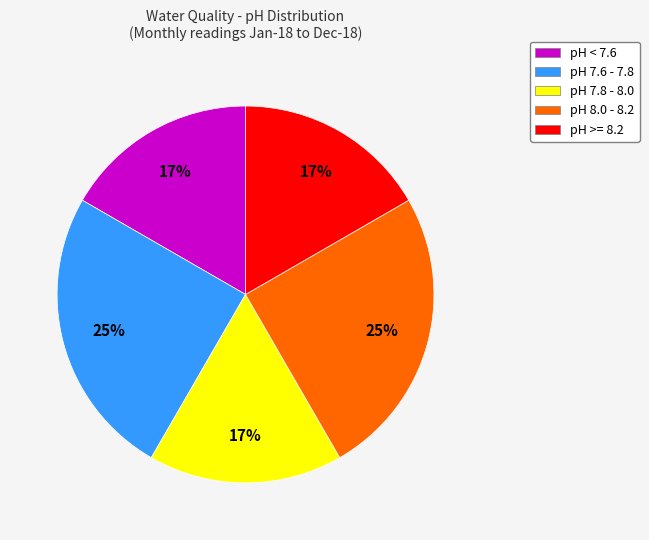

Does any single category account for the majority?

No